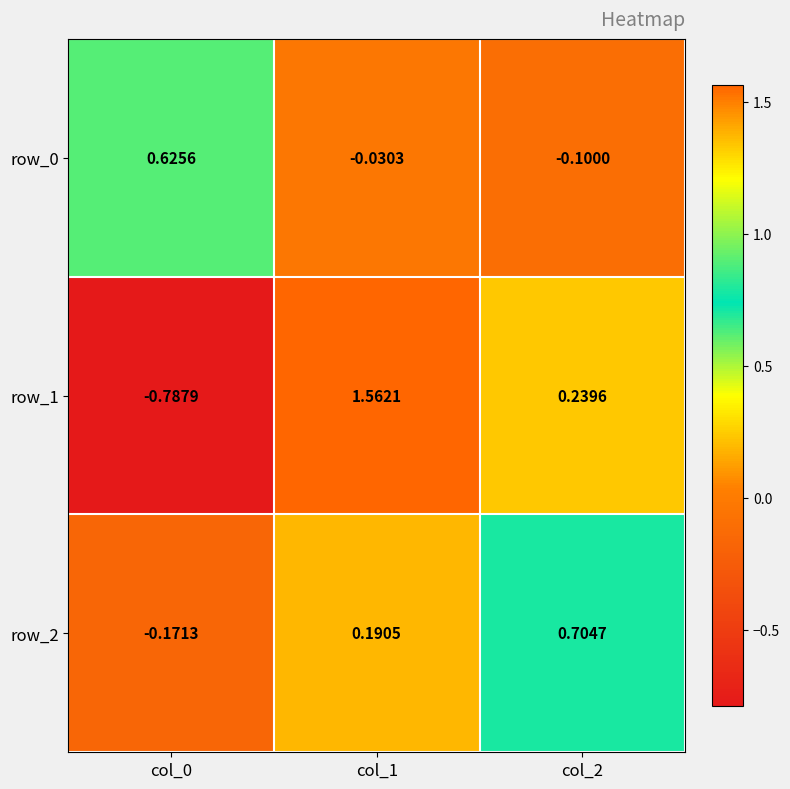

How many negative values does the row_1 series have?

1